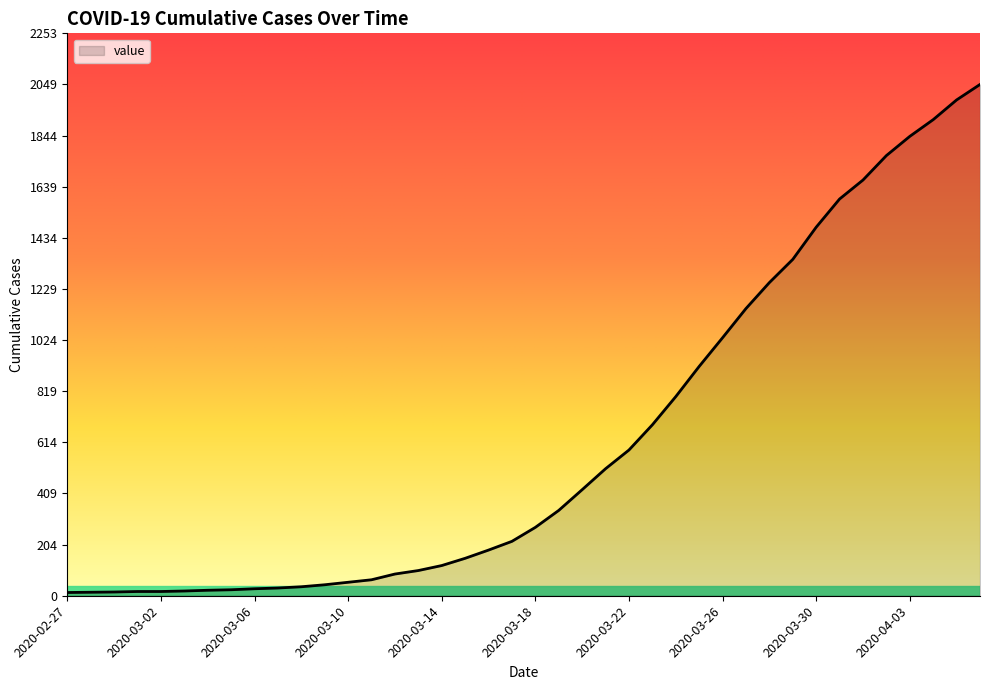

What is the maximum value shown in the chart?

2049